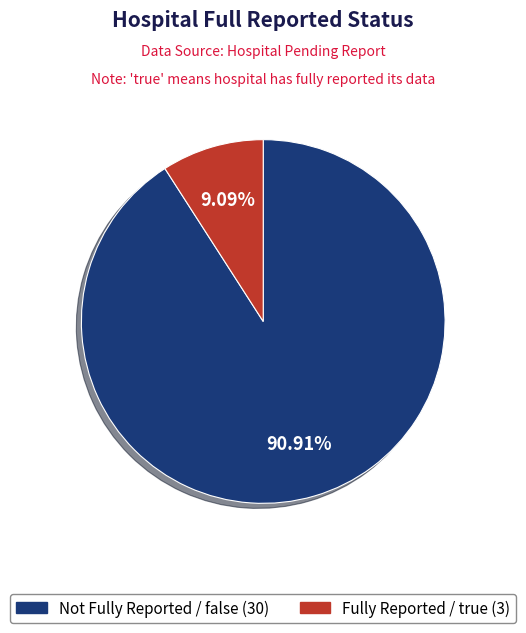

How many slices are in this pie chart?

2